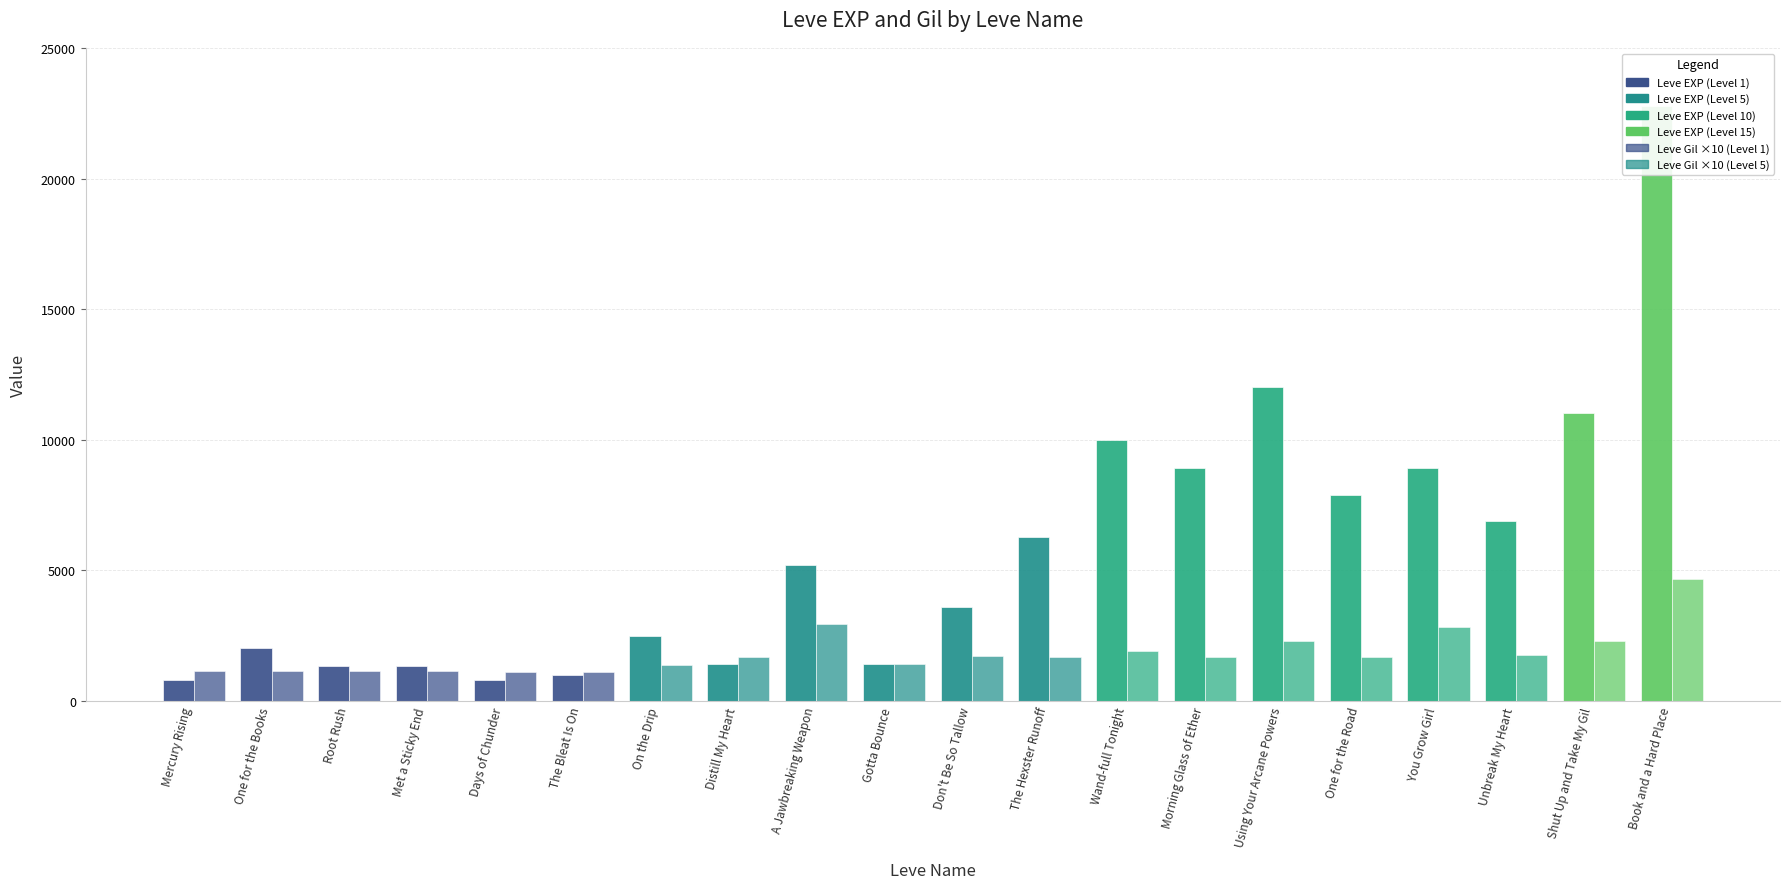

At The Bleat Is On, list the series in order from smallest to largest.

Leve EXP, Leve Gil (×10)